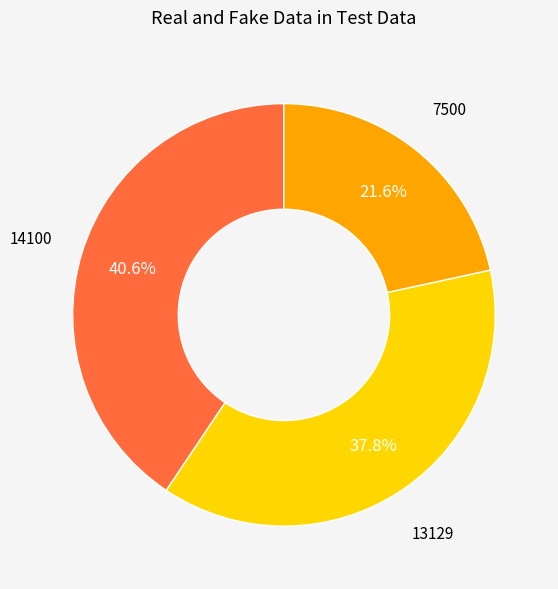

To the nearest percent, what is the average slice percentage?

33%